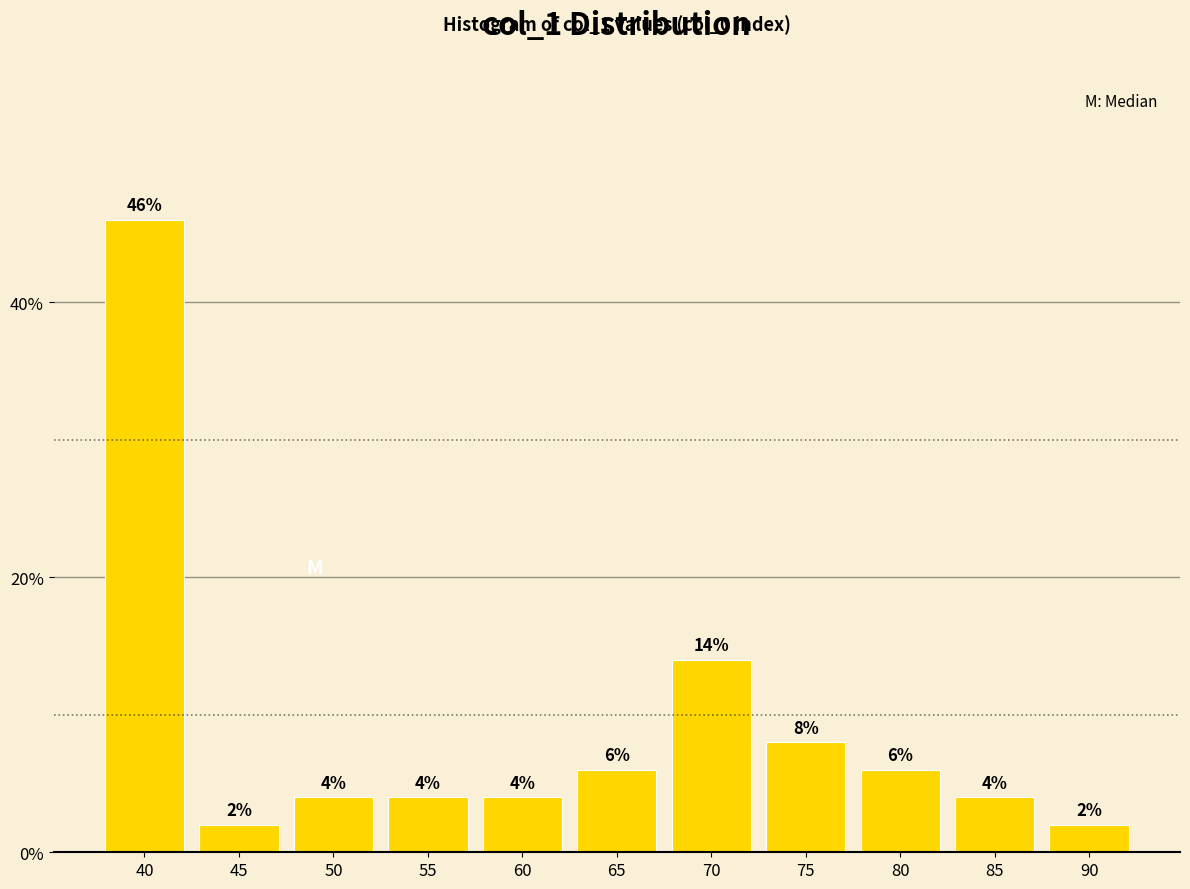

Reading left to right, list all the values displayed in this chart.

46.0	2.0	4.0	4.0	4.0	6.0	14.0	8.0	6.0	4.0	2.0